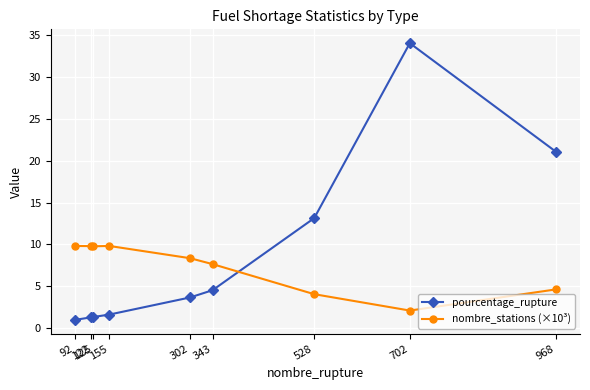

At 343, list the series in order from smallest to largest.

pourcentage_rupture, nombre_stations (×10³)